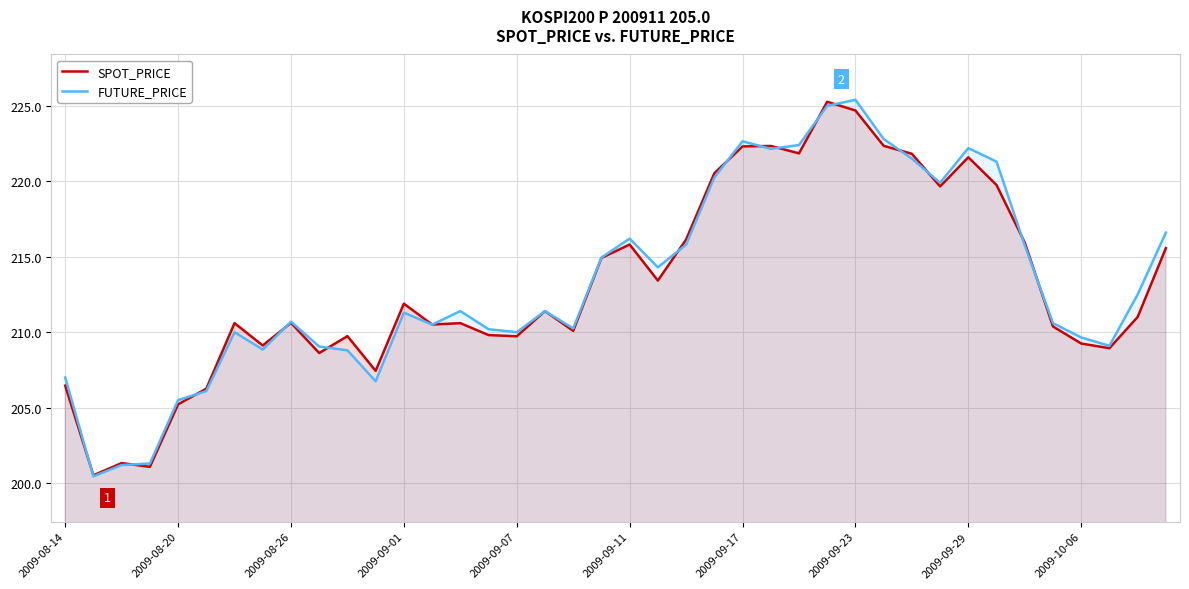

What are all the series names shown in the legend?

SPOT_PRICE, FUTURE_PRICE